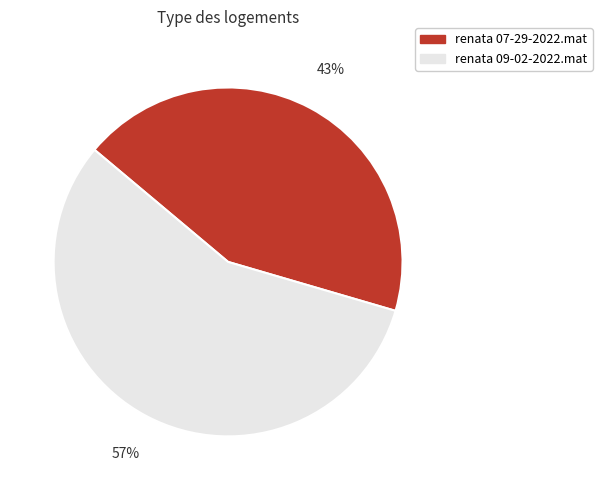

To the nearest percent, what portion does renata 07-29-2022.mat represent?

43%